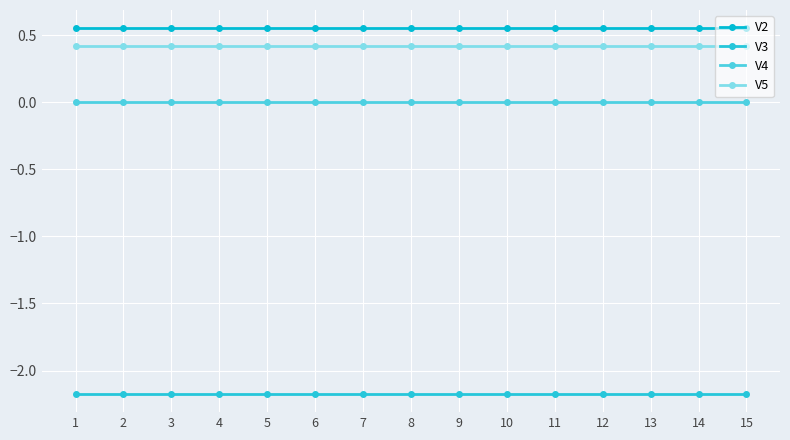

How many lines are shown in the chart?

4